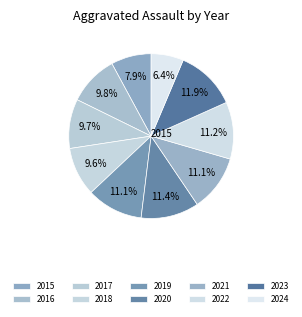

To the nearest percent, what is the average slice percentage?

10%